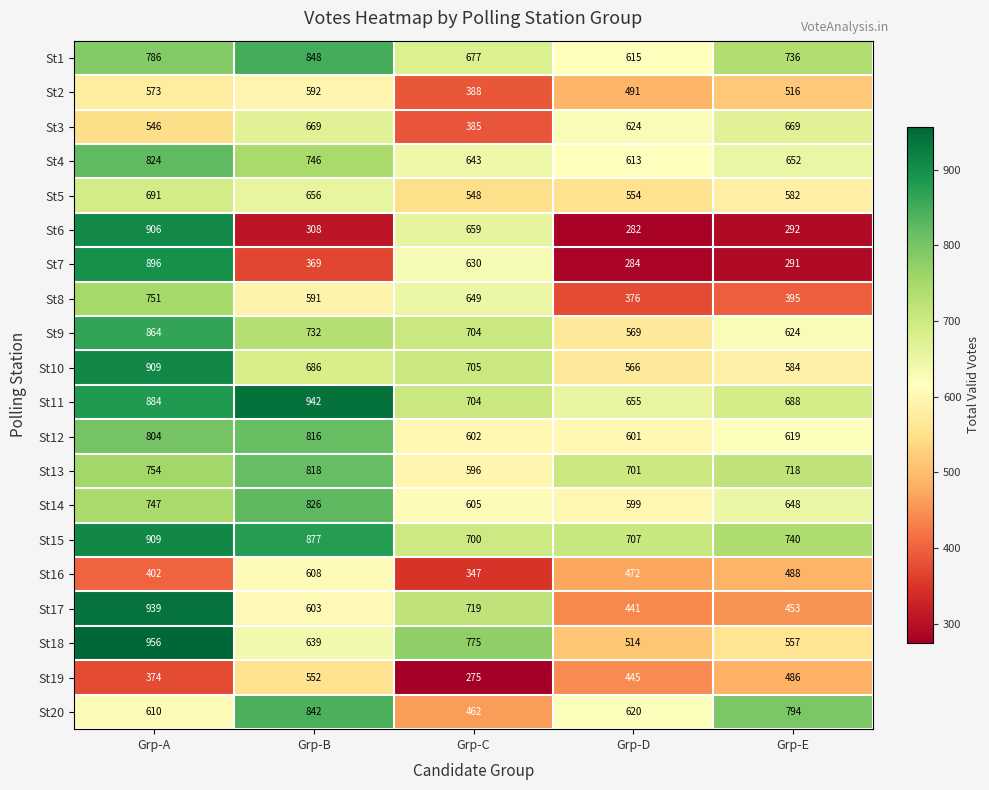

What is the smallest value displayed?

275